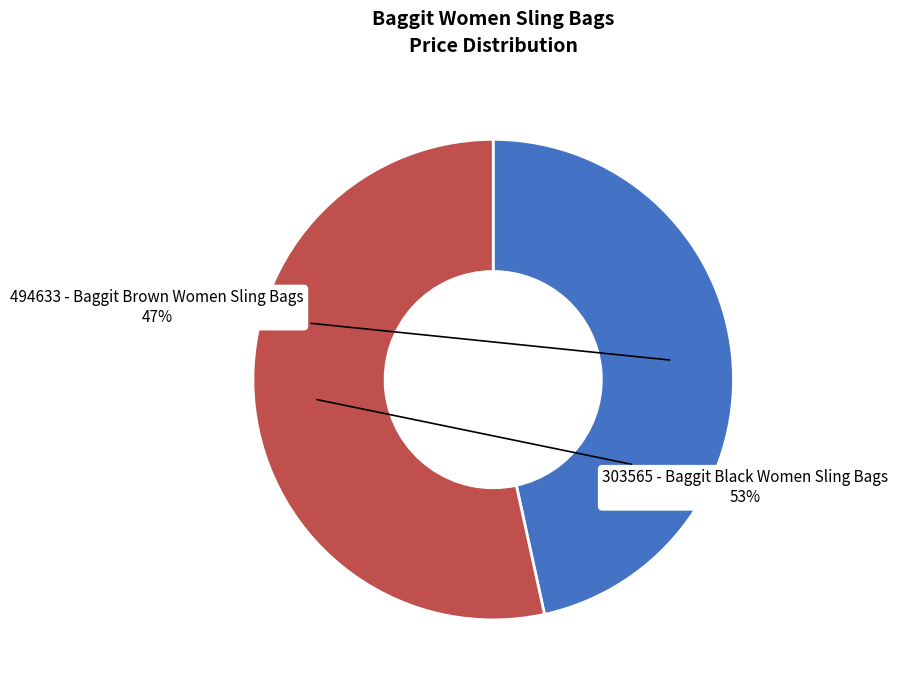

Approximately how many times larger is the value at 303565 - Baggit Black Women Sling Bags compared to 494633 - Baggit Brown Women Sling Bags?

1.1